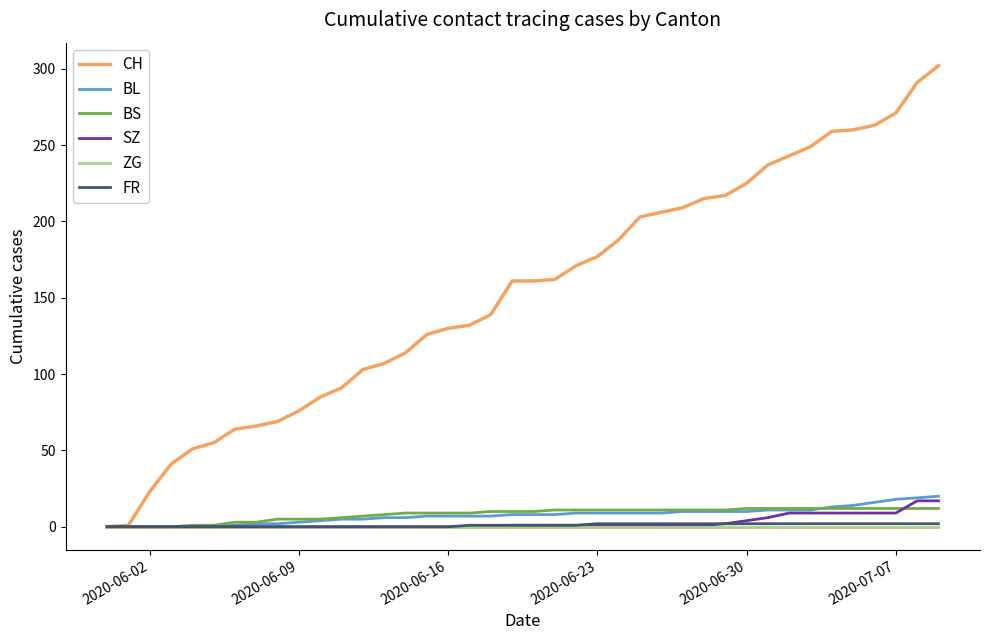

Which series has the largest total across all categories?

CH